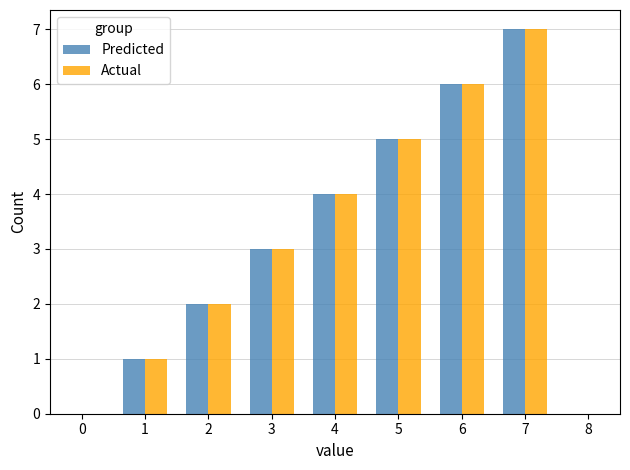

At which label is Actual closest to 4?

4